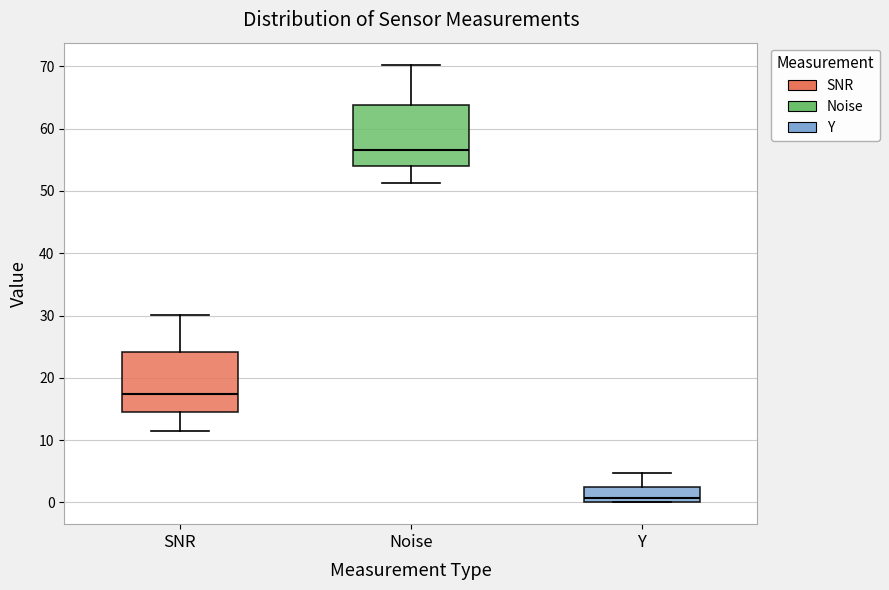

Reading left to right, transcribe this box plot: for each box, give where its median line is, the range the box spans, and where its two whiskers end, as read against the y-axis. The values are not printed on the chart, so give them approximately, as read against the axis.

SNR: median 17, box 15 to 24, whiskers 12 to 30
Noise: median 57, box 54 to 64, whiskers 51 to 70
Y: median 1, box 0 to 3, whiskers 0 to 5